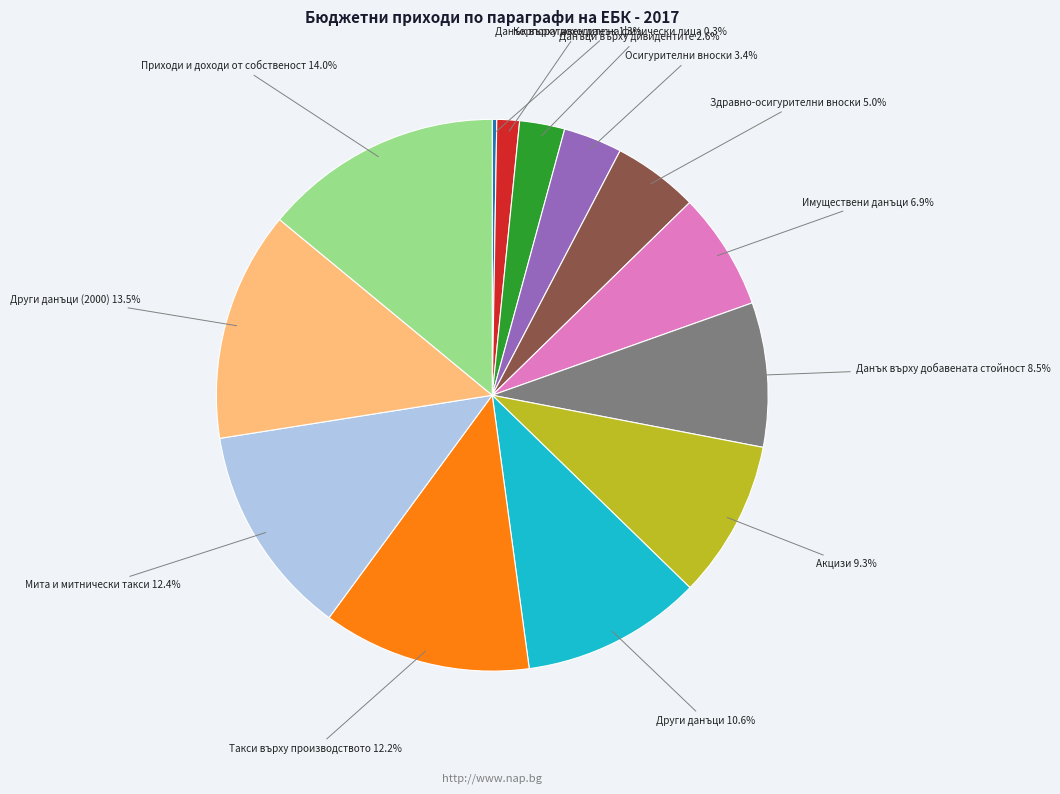

What is the total percentage of Други данъци and Здравно-осигурителни вноски?

15.6%